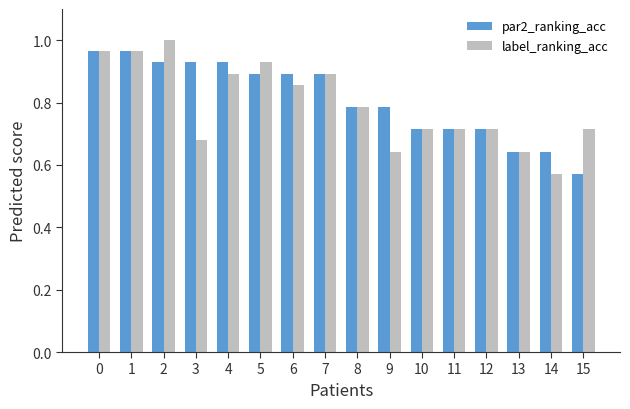

Count the number of data series in this chart.

2